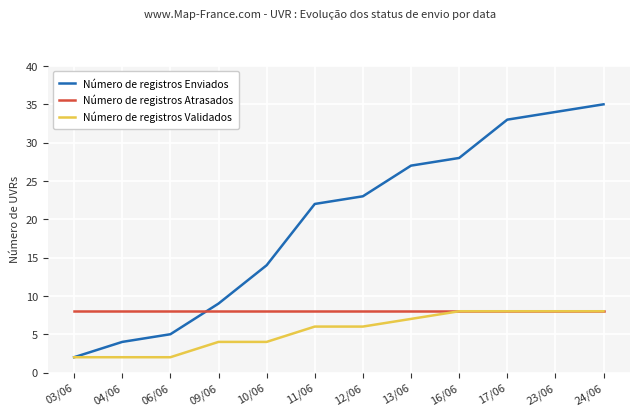

How many lines are shown in the chart?

3